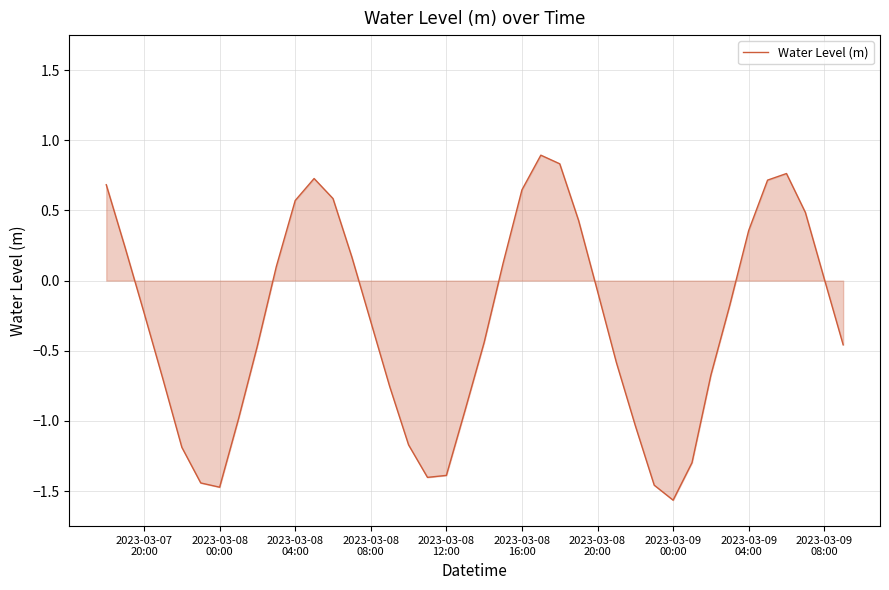

What is the maximum value shown in the chart?

0.9